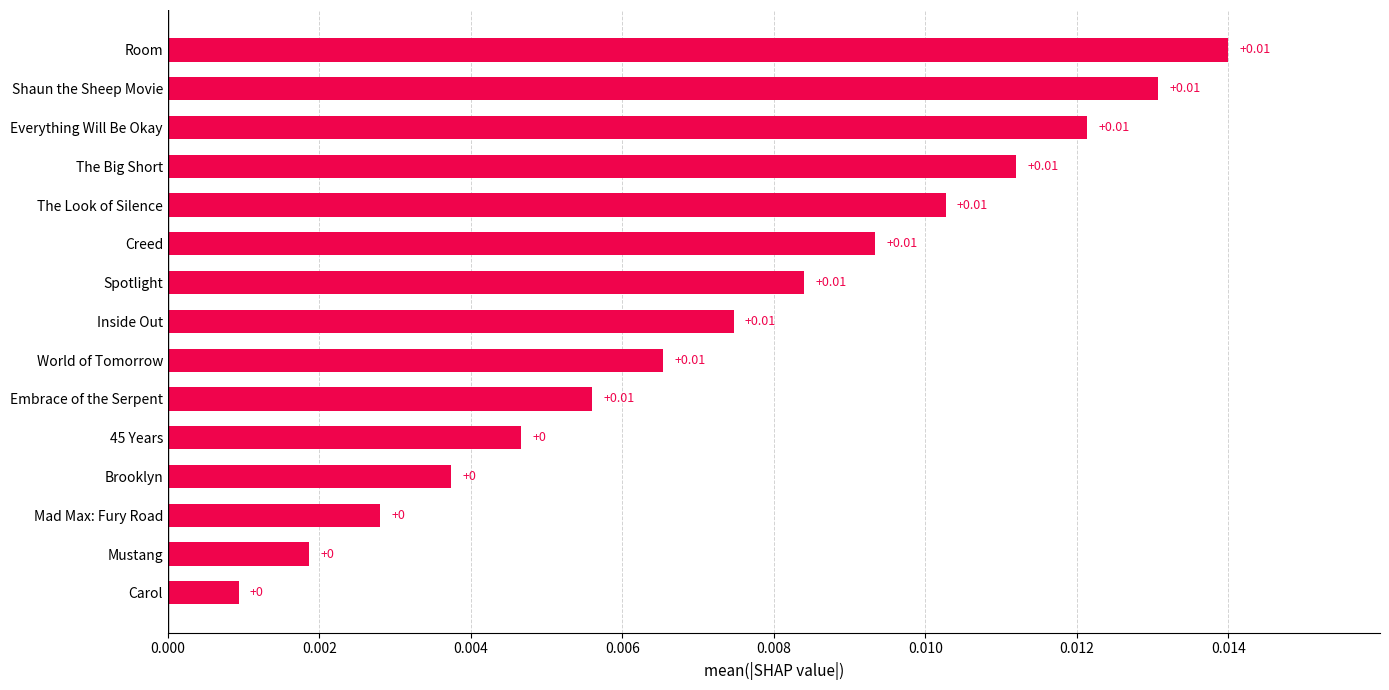

How many series are shown in this chart?

1